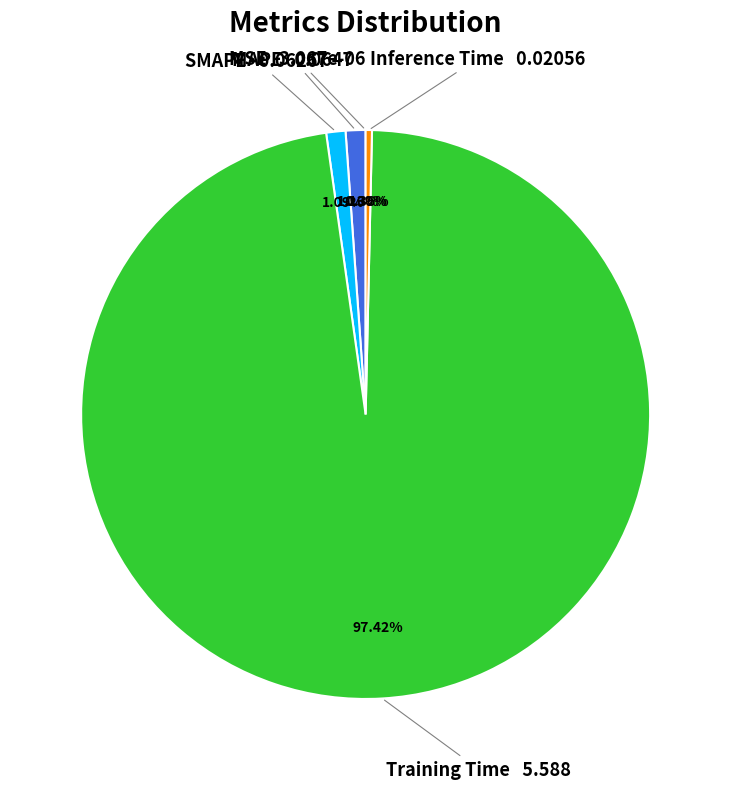

Is there a majority slice in this chart?

Yes